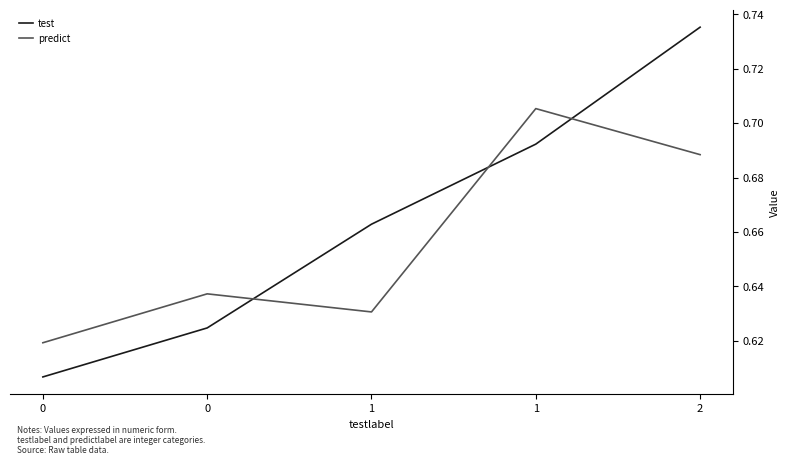

True or false: test has more than 0 interior local peaks.

False